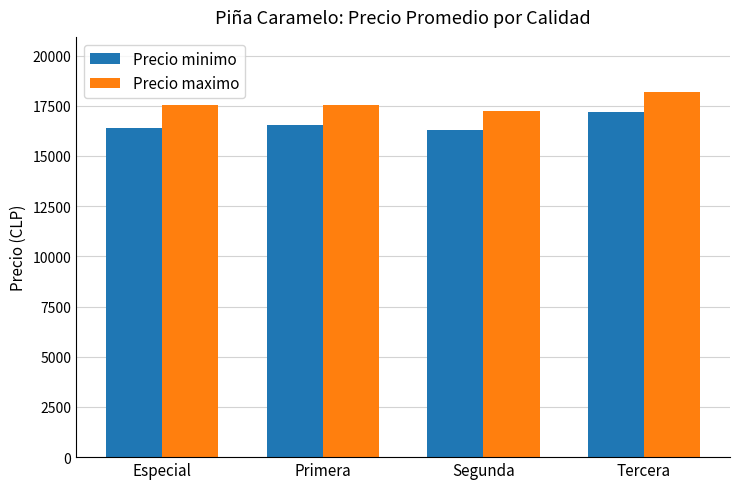

What is the difference between the Precio maximo values at Primera and Segunda?

308